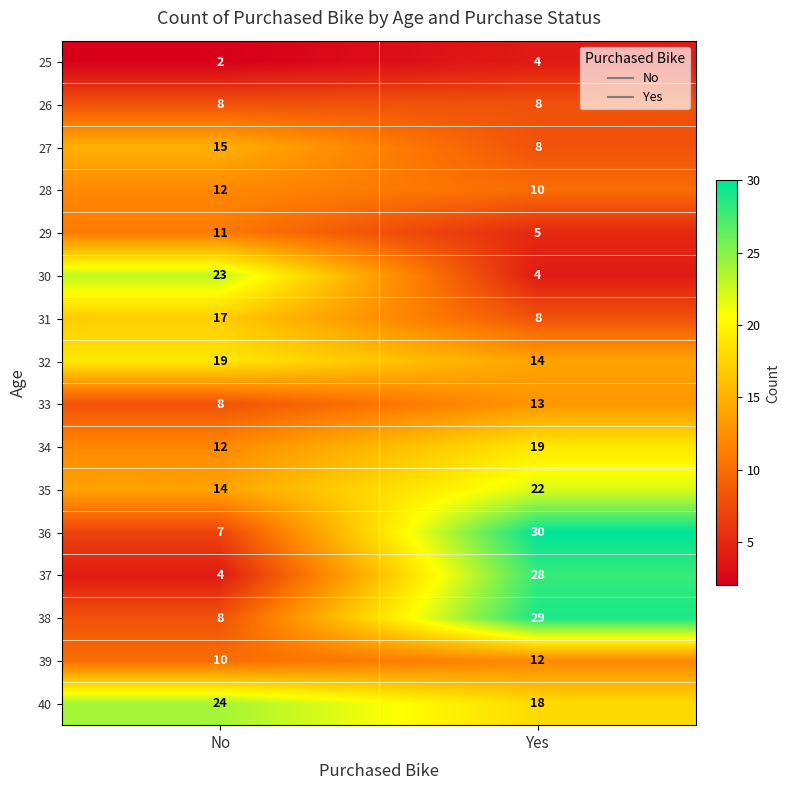

What is the approximate value of 34 at No?

12